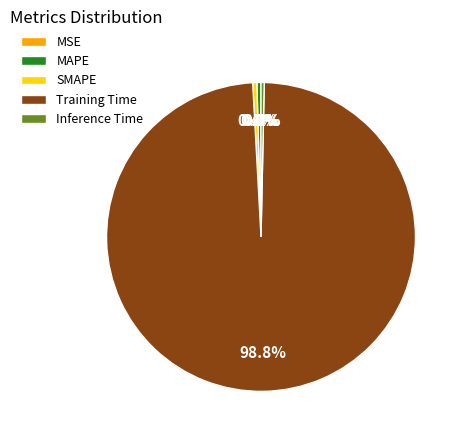

What is the largest slice in the pie chart?

Training Time